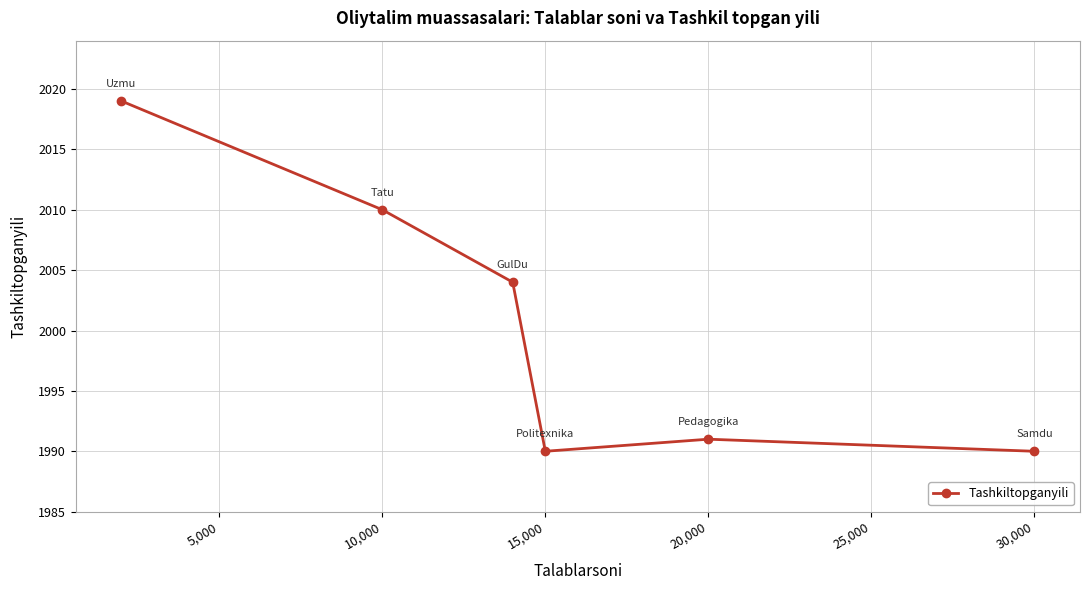

What is the smallest value displayed?

1990